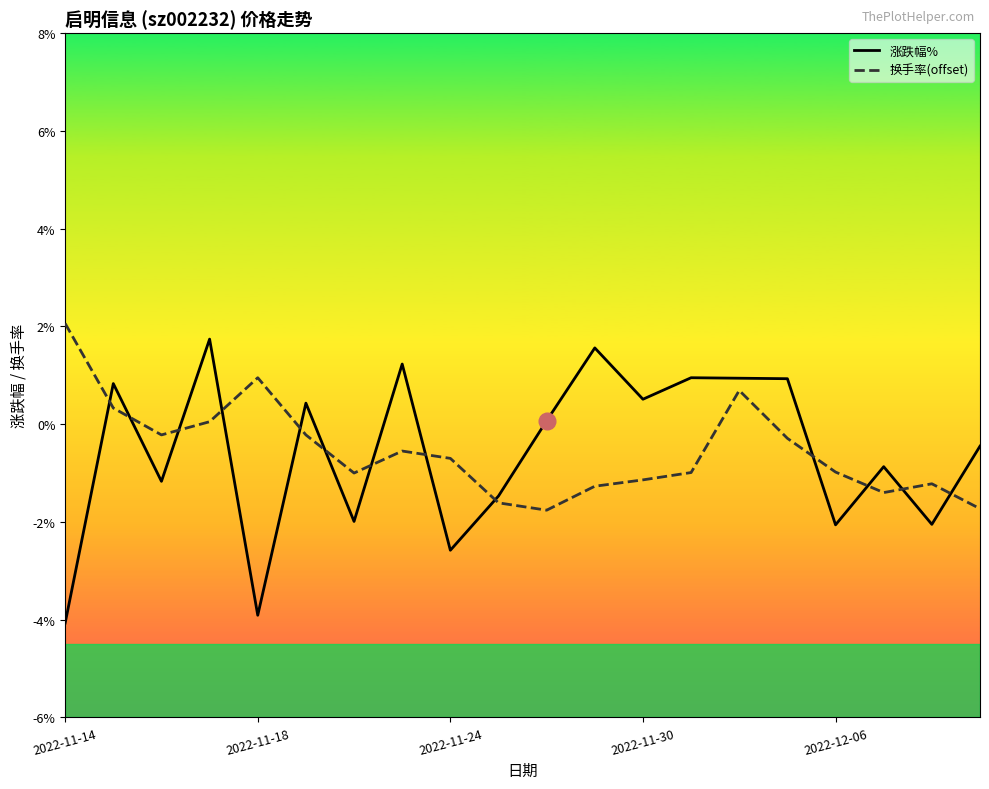

How many interior local peaks does the 换手率(offset) series have?

4